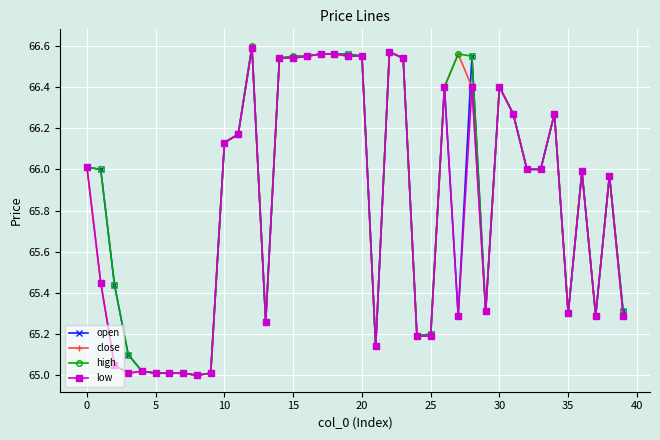

True or false: open has more than 1 interior local peaks.

True